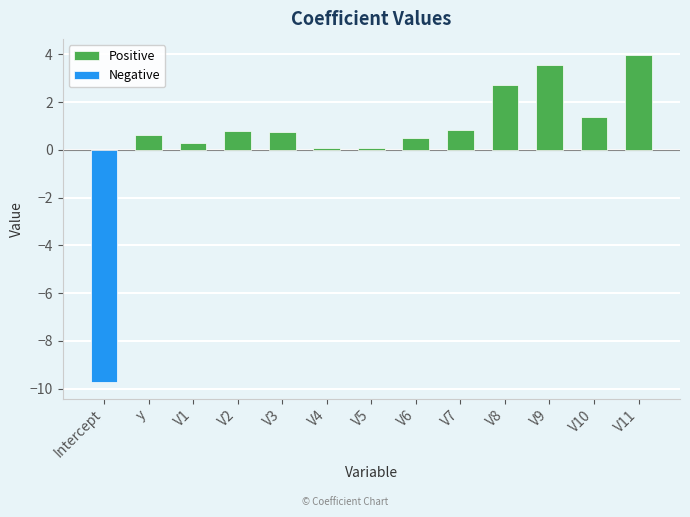

What is the average value of the Positive series?

1.3